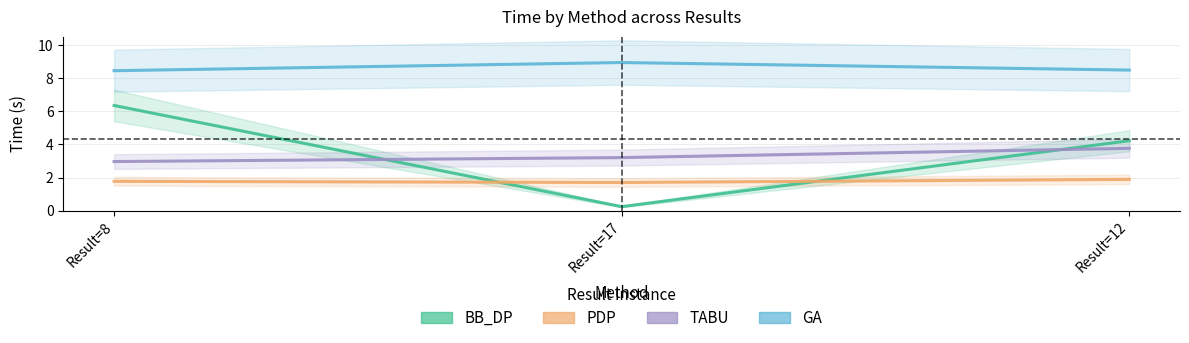

What is the average value of the GA series?

8.6